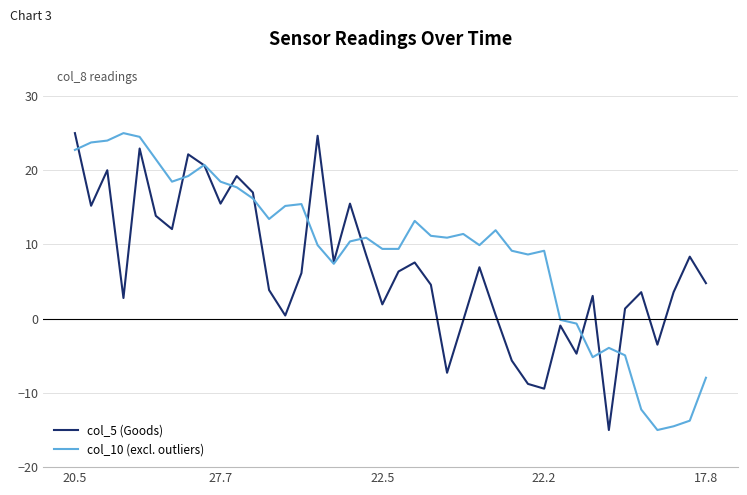

What is the smallest value displayed?

-15.0